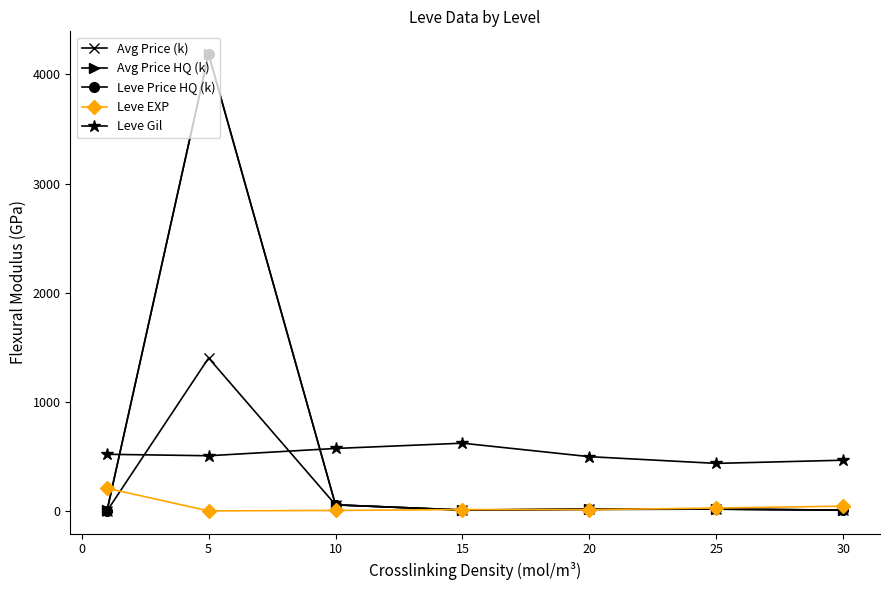

What is the value of the Leve Price HQ (k) point at the 2nd from the left?

4184.6